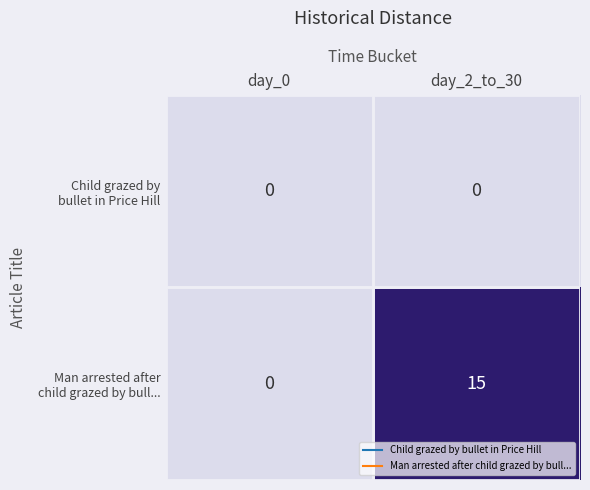

What is the greatest value displayed?

15